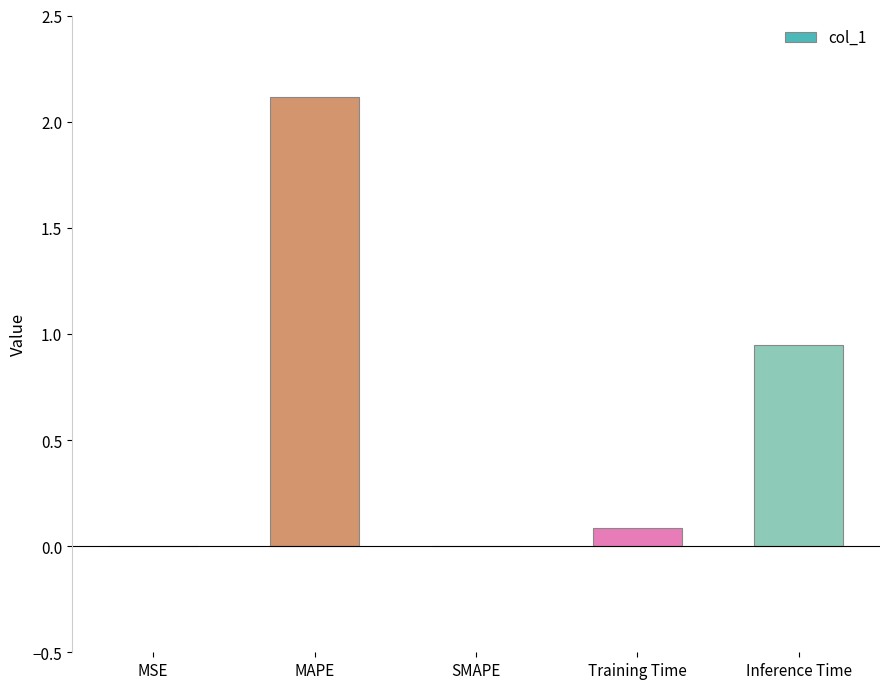

The chart shows a value of 1.4 at Inference Time. True or false?

False